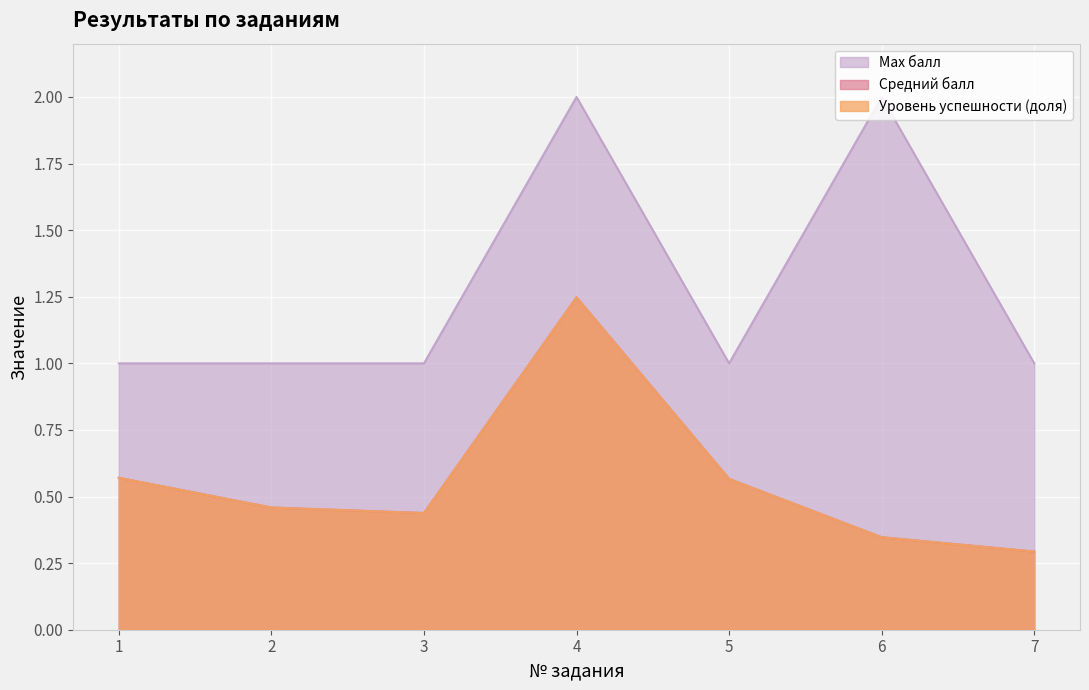

How many Средний балл values are between 0 and 1?

6